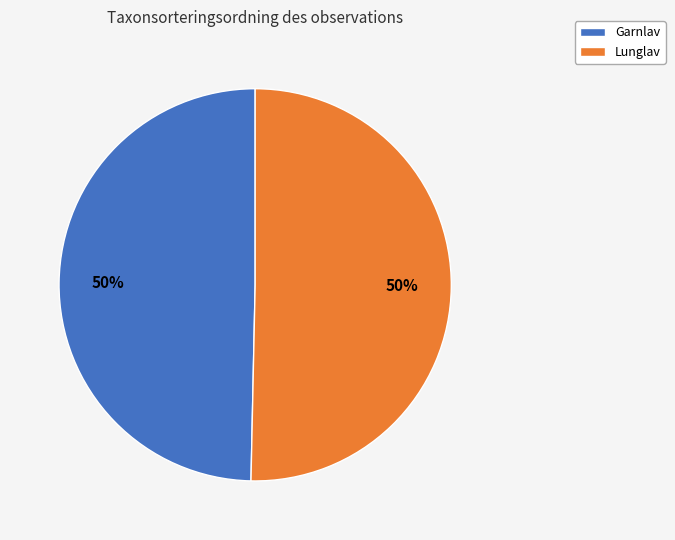

How many segments does this pie chart have?

2